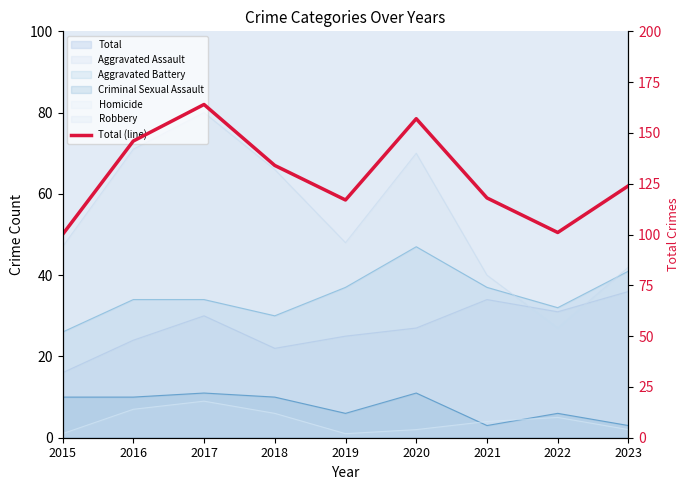

List the labels in order of value, smallest first.

2015, 2022, 2019, 2021, 2023, 2018, 2016, 2020, 2017